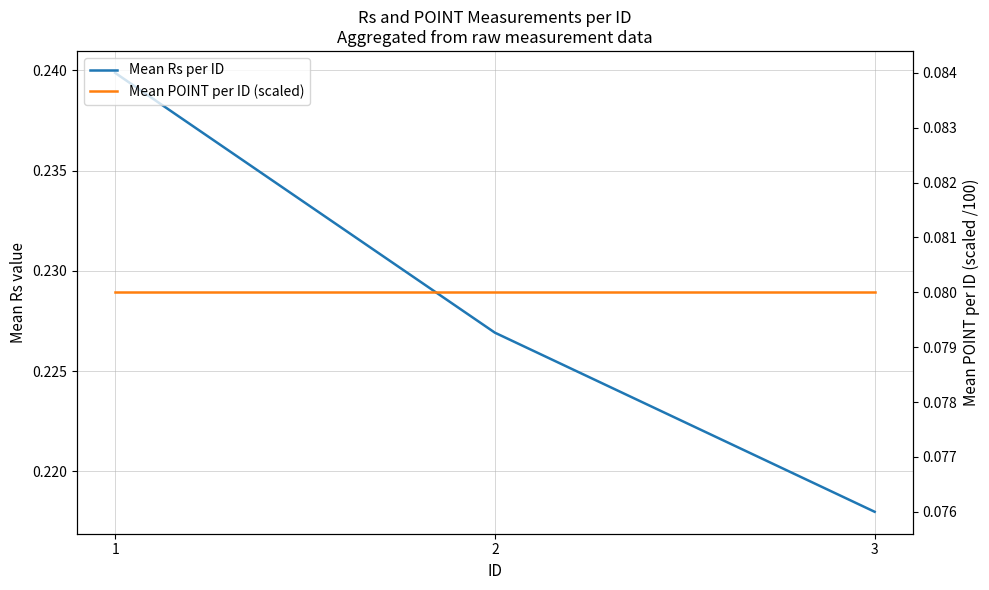

Rank the categories by Mean Rs per ID value from highest to lowest.

1, 2, 3